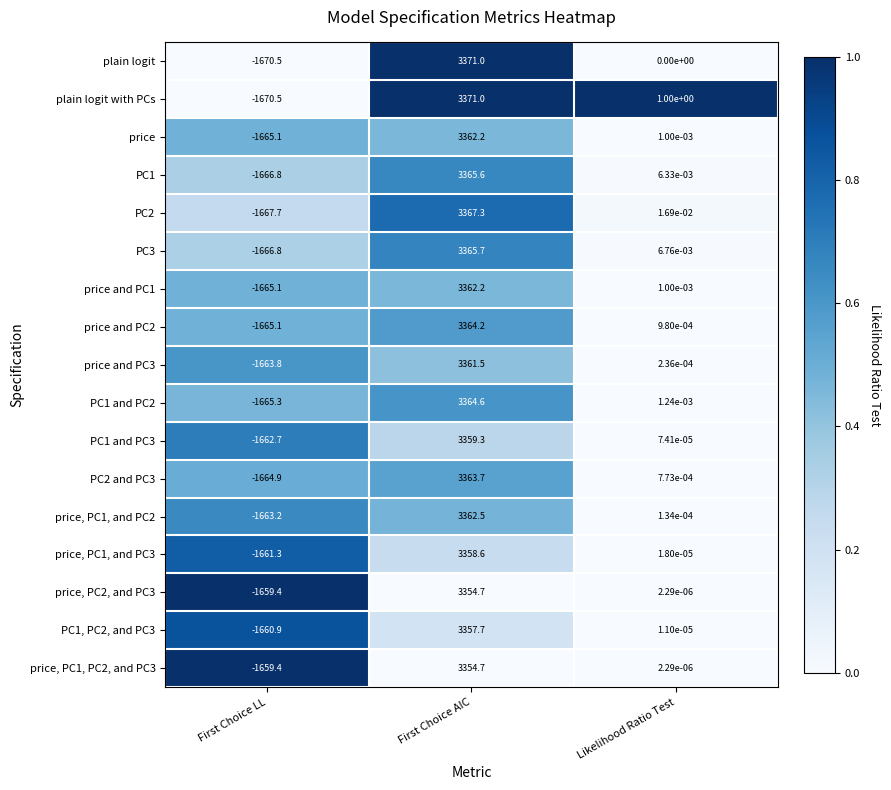

How many data points does each series have?

3